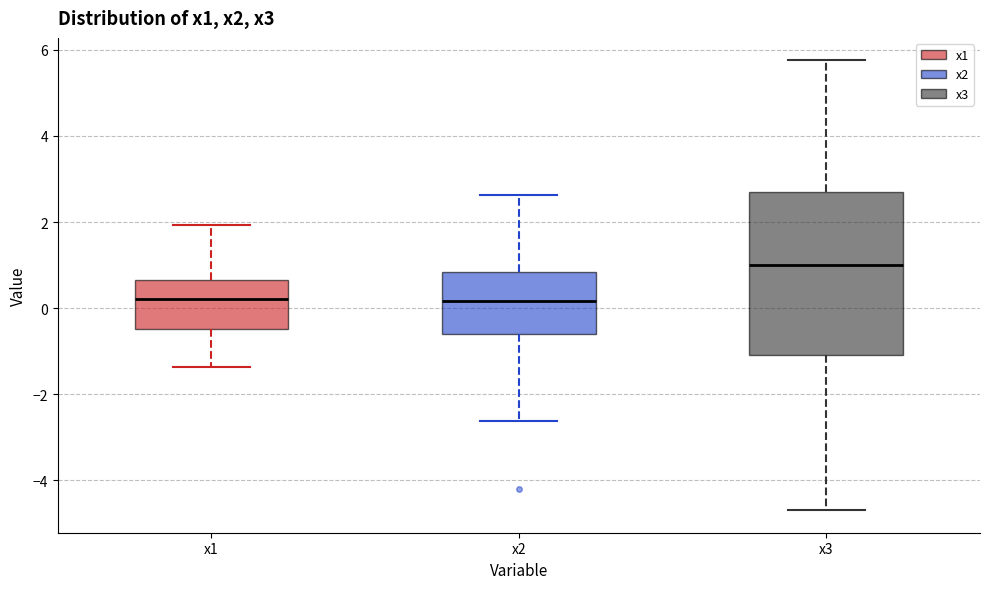

Which box is the tallest, from its lower edge to its upper edge?

x3